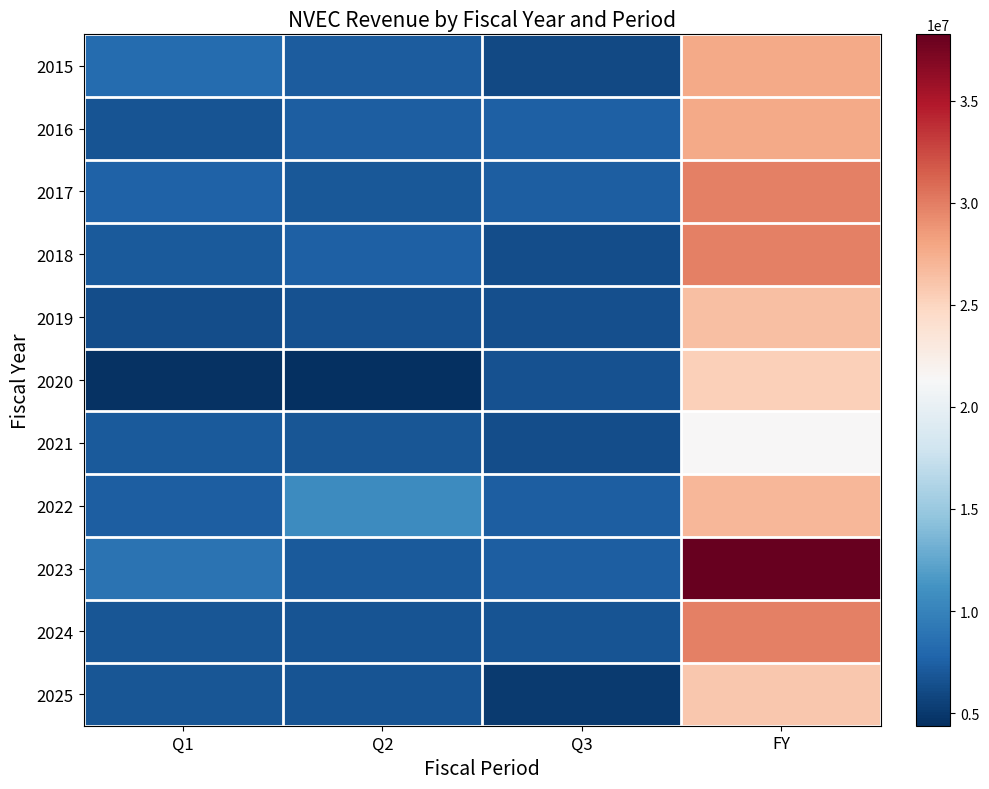

Reading right to left, transcribe all the data shown in this chart.

2015: FY=27717278	Q3=6016015	Q2=7279757	Q1=8320919
2016: FY=27717278	Q3=7462679	Q2=7302539	Q1=6707772
2017: FY=29863881	Q3=7360789	Q2=6996234	Q1=7607666
2018: FY=29863881	Q3=6269405	Q2=7506075	Q1=7107906
2019: FY=26472337	Q3=6464596	Q2=6501945	Q1=6294696
2020: FY=25412163	Q3=6533362	Q2=4380785	Q1=4589262
2021: FY=21366246	Q3=6290809	Q2=6823462	Q1=7153163
2022: FY=26986970	Q3=7401678	Q2=10717824	Q1=7336407
2023: FY=38253592	Q3=7401678	Q2=7133276	Q1=8831414
2024: FY=29804179	Q3=6756260	Q2=6758690	Q1=6783244
2025: FY=25874694	Q3=5063045	Q2=6758690	Q1=6783244